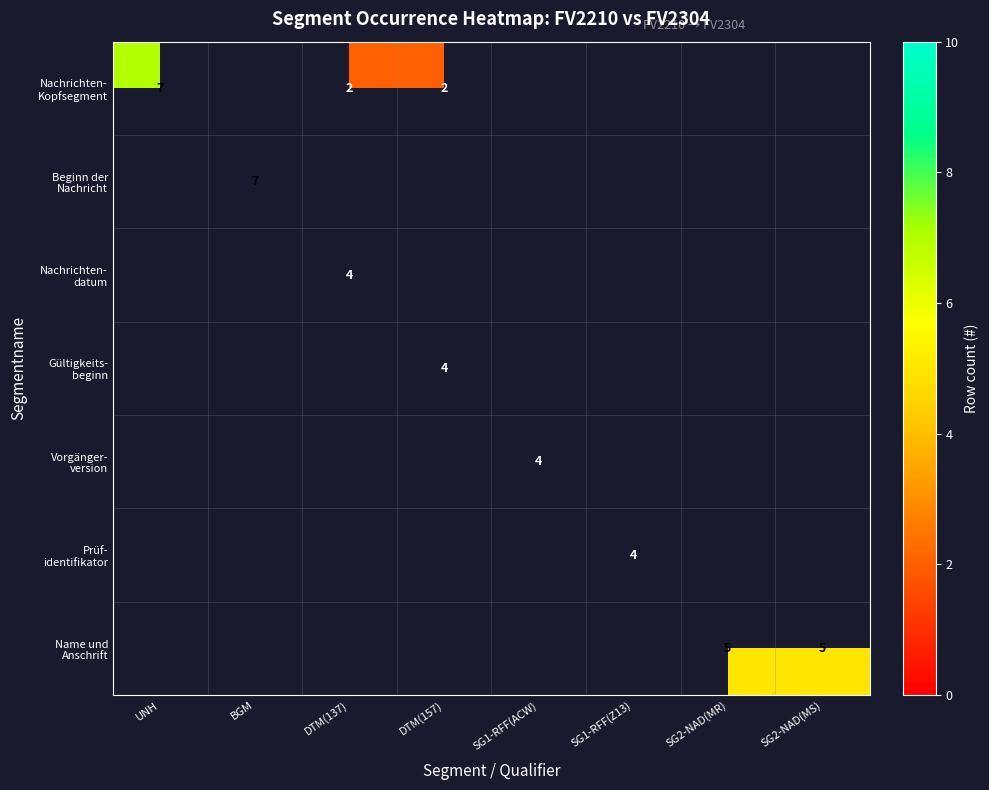

Between UNH and DTM(157), which series saw the biggest shift?

Nachrichten- Kopfsegment